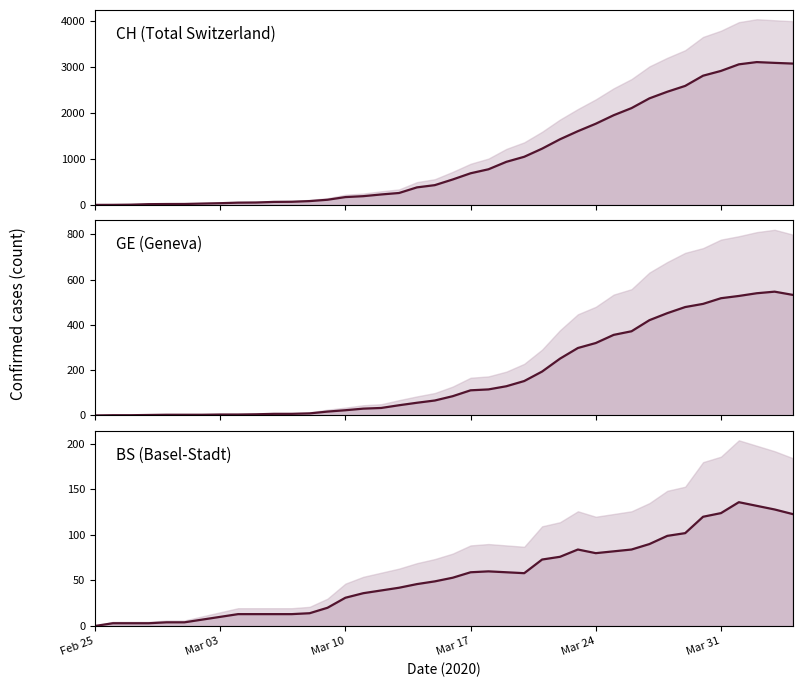

What is the maximum value for BS (Basel-Stadt)?

136